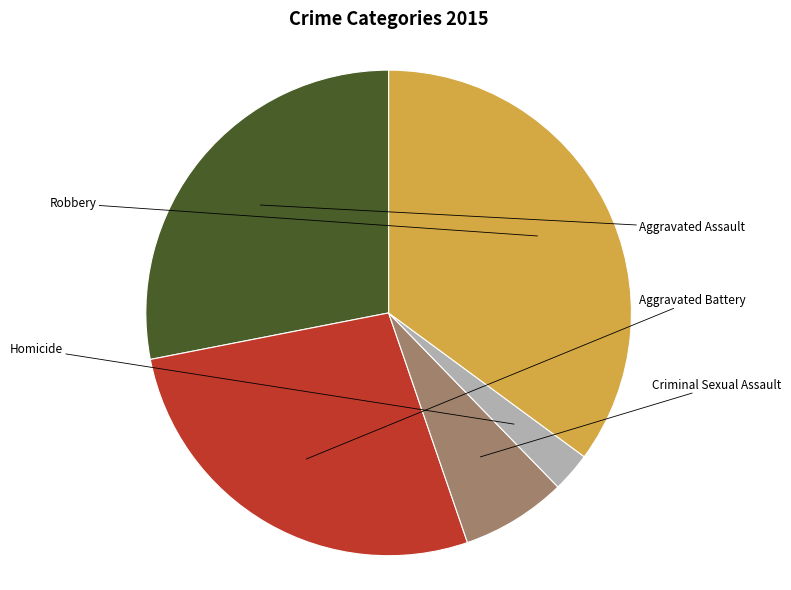

Does any single category account for the majority?

No